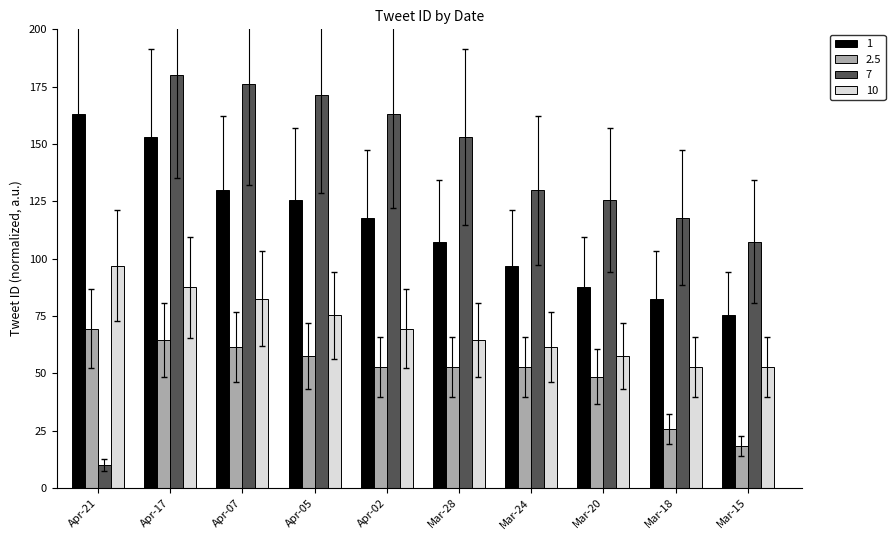

How many categories are shown in the chart?

10